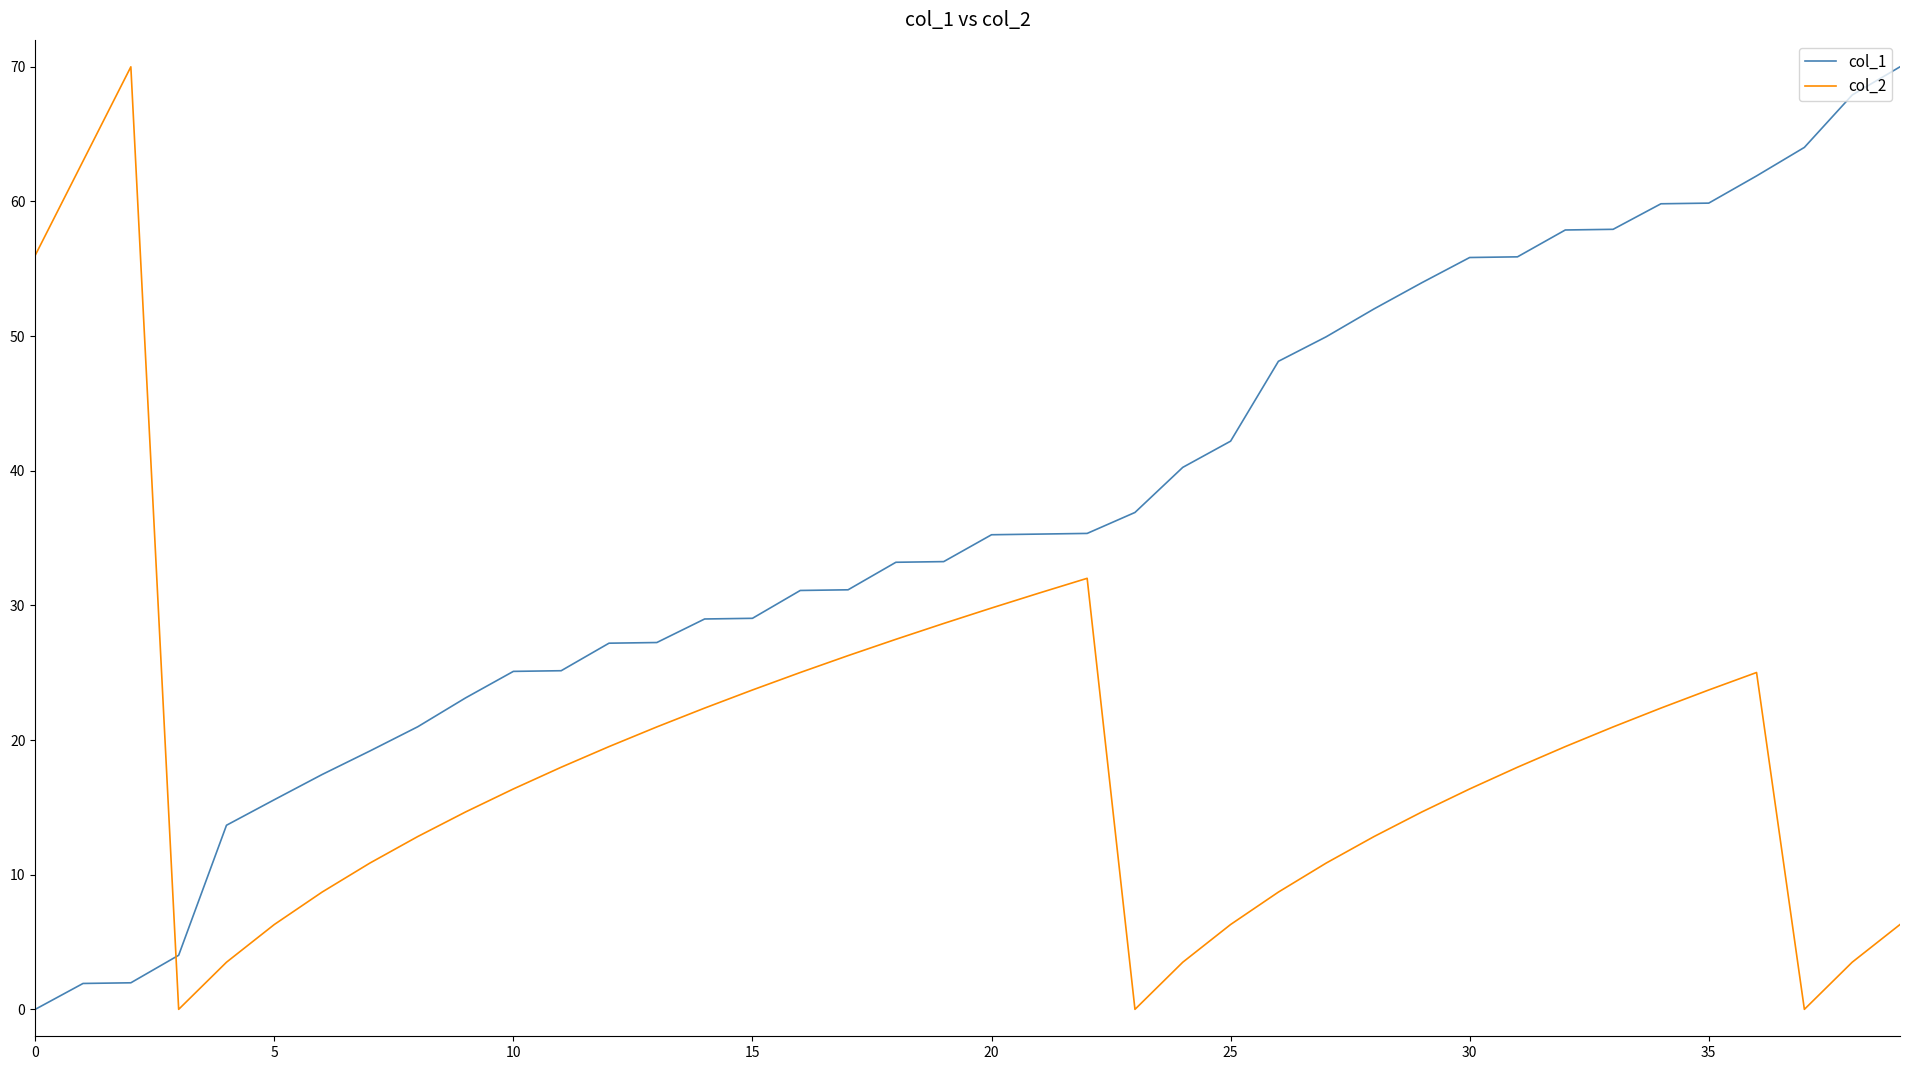

What is the difference between the maximum and minimum values in the col_1 series?

70.0